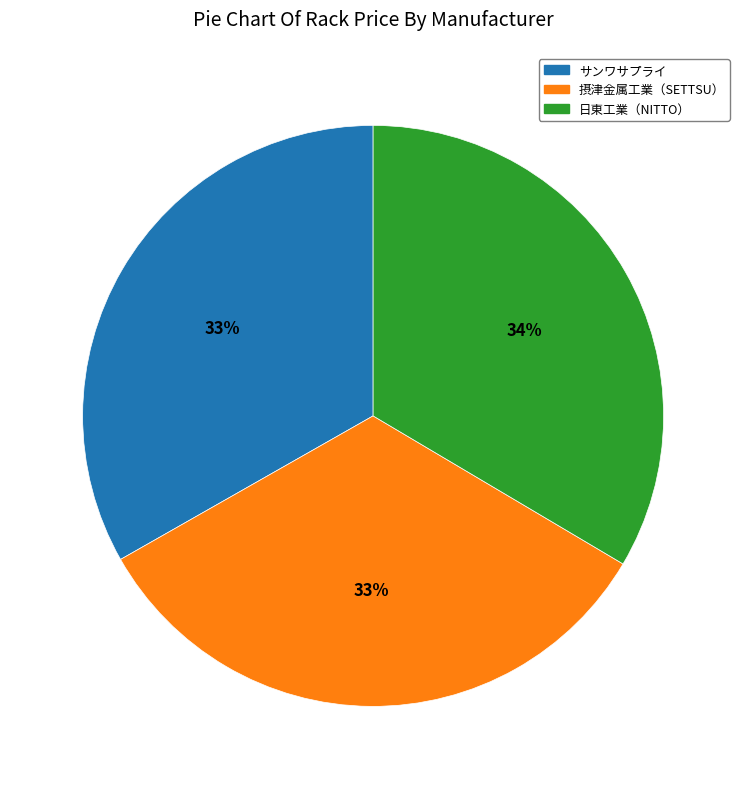

To the nearest percent, what portion does サンワサプライ represent?

33%